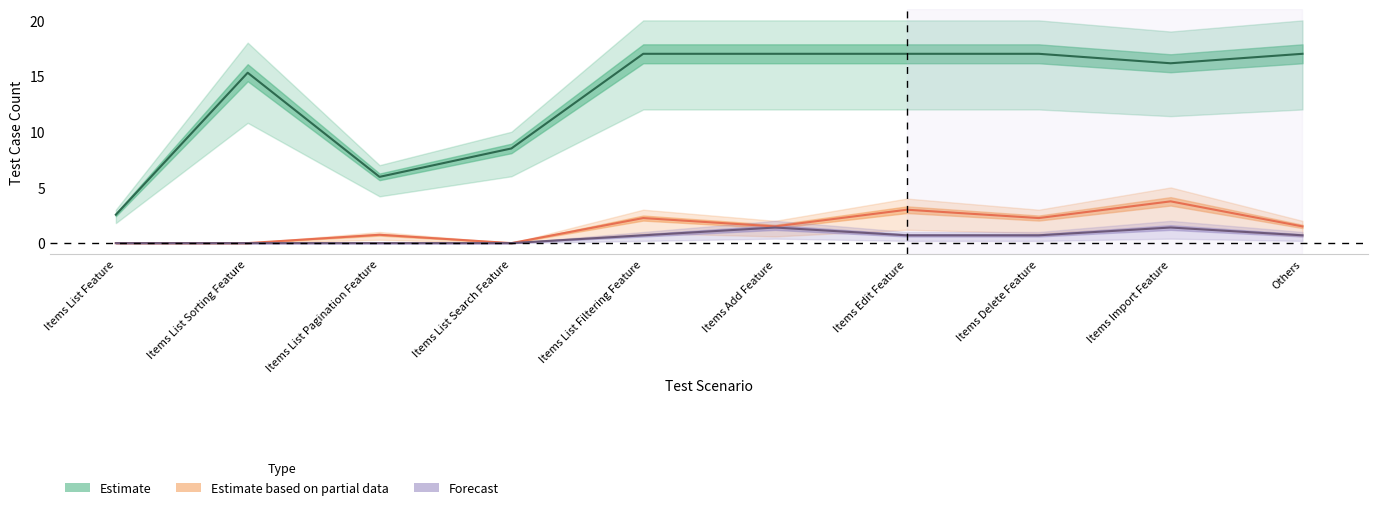

What is the approximate value of Estimate based on partial data at Others?

1.5